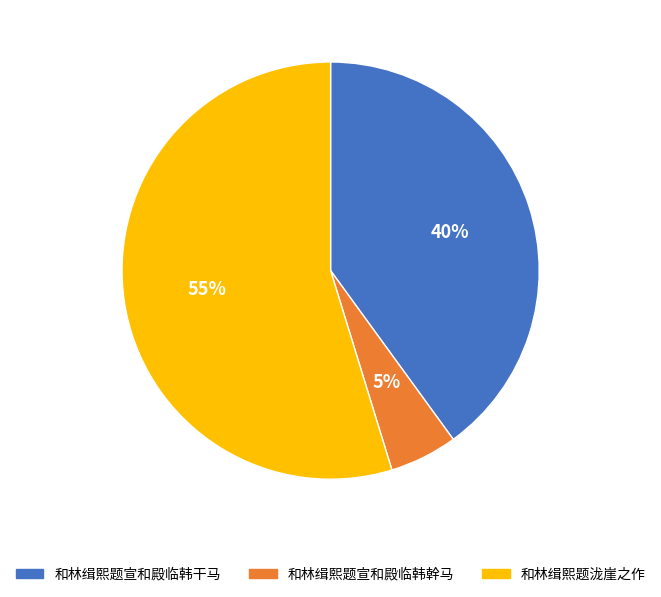

To the nearest percent, what portion does 和林缉熙题宣和殿临韩干马 represent?

40%